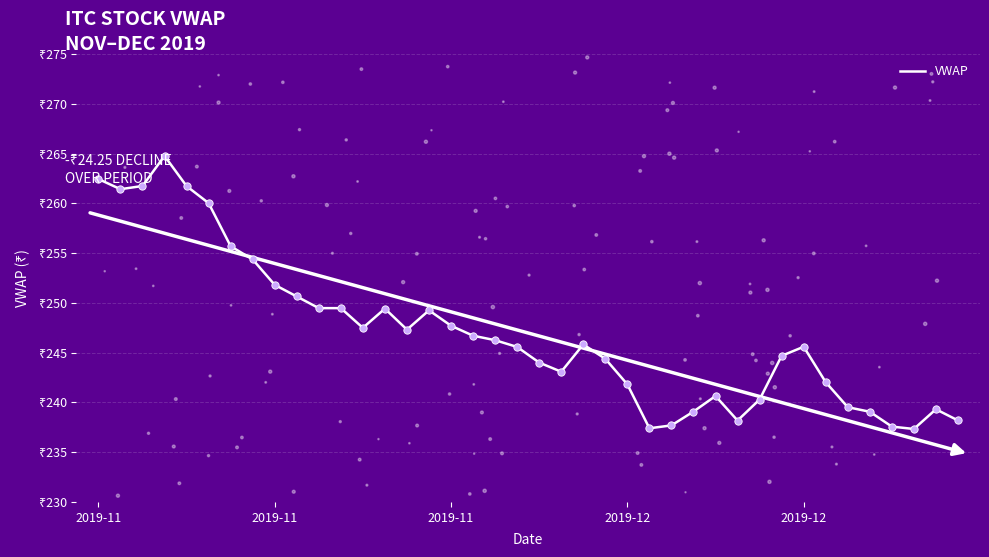

Which has a higher value, 28 or 2019-12?

2019-12